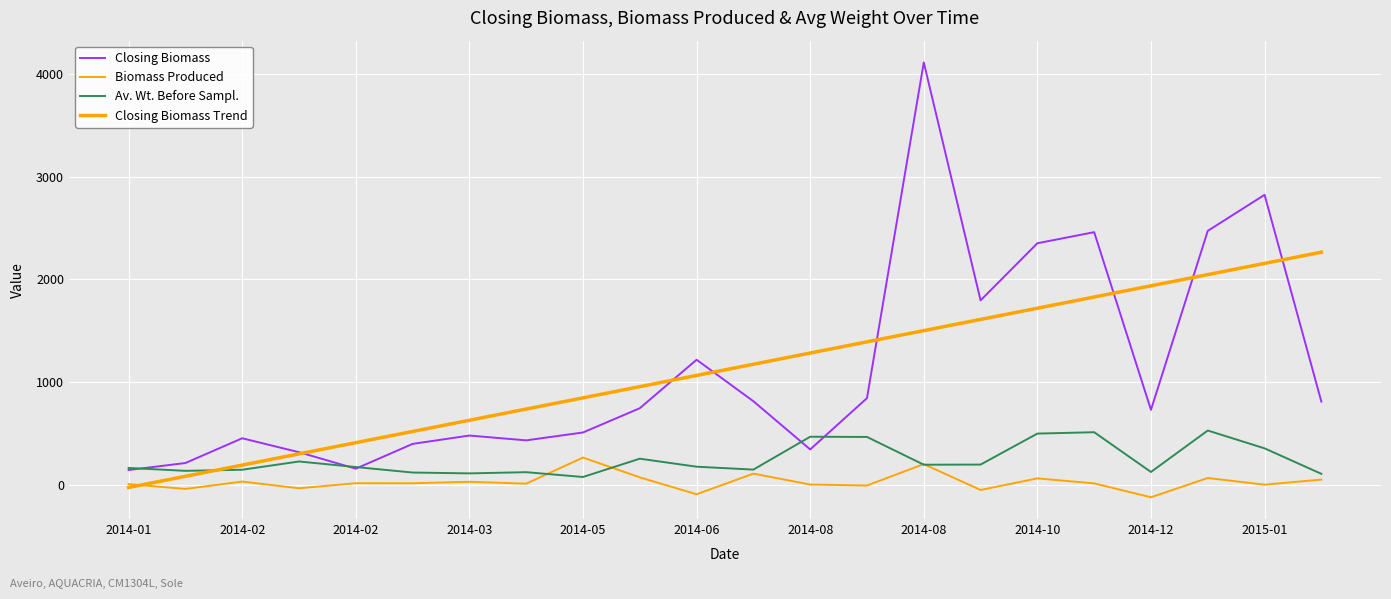

True or false: Biomass Produced and Closing Biomass cross at least once.

False